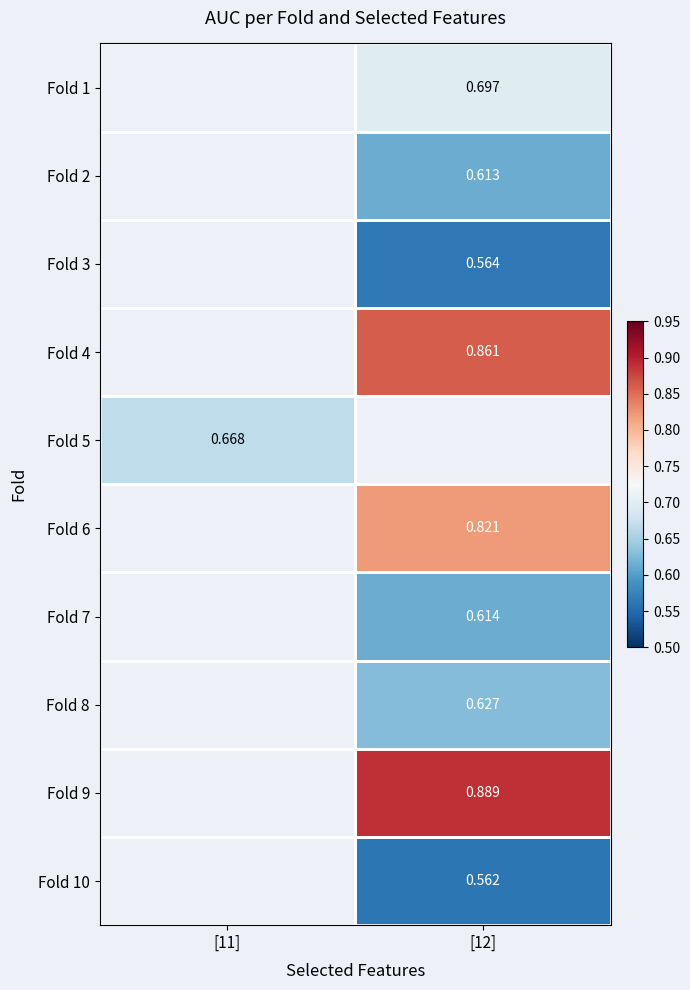

How many values in the Fold 3 series exceed 0?

1